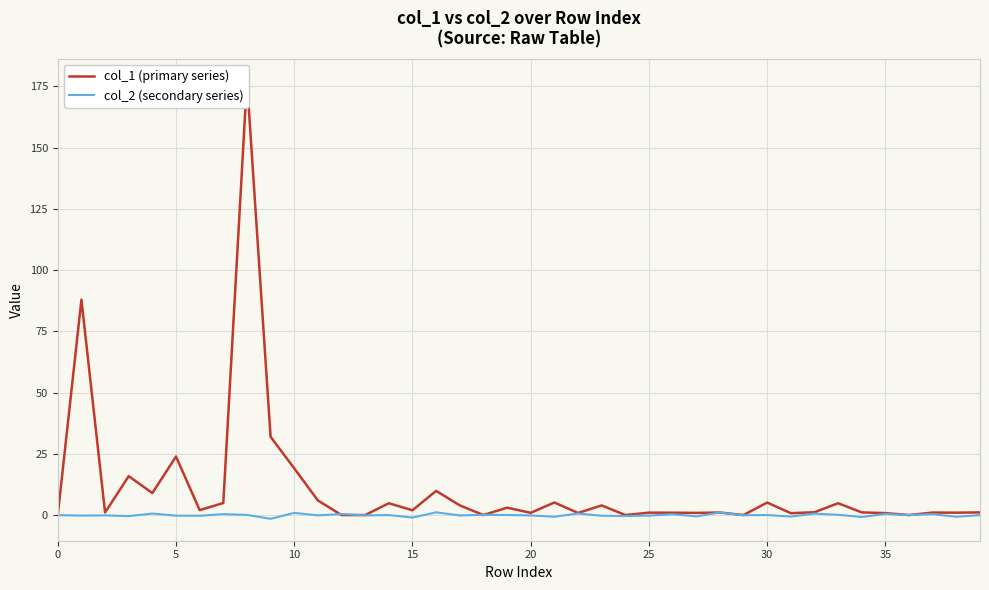

At which label does col_2 (secondary series) reach its peak?

16